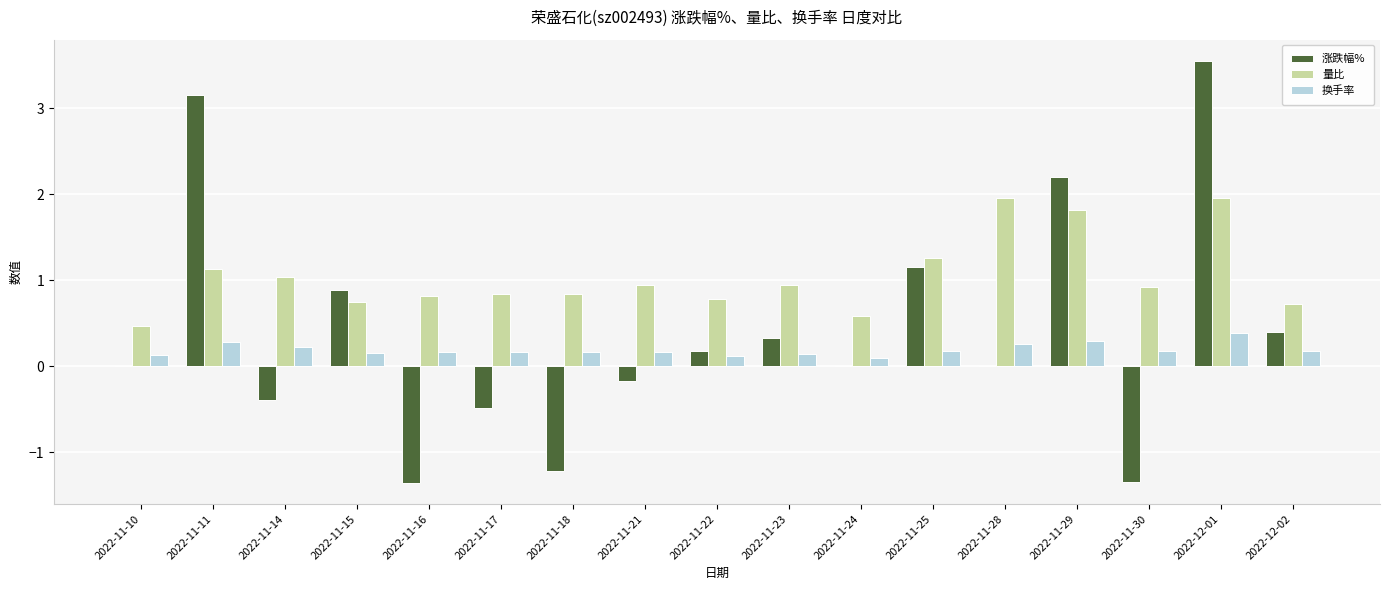

Is it true that 涨跌幅% equals 0.2 at 2022-11-22?

True